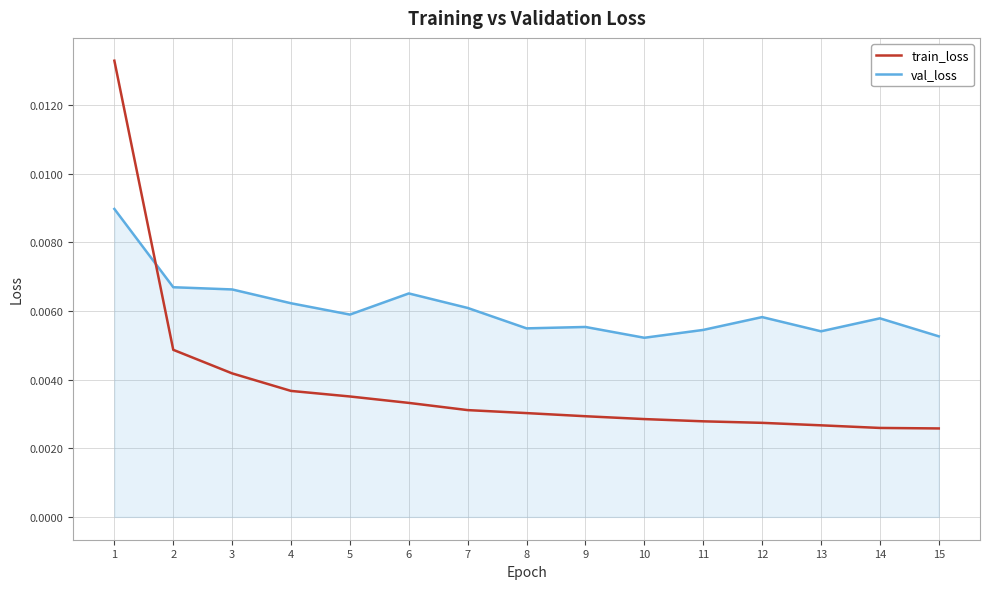

True or false: train_loss and val_loss intersect in this chart.

True